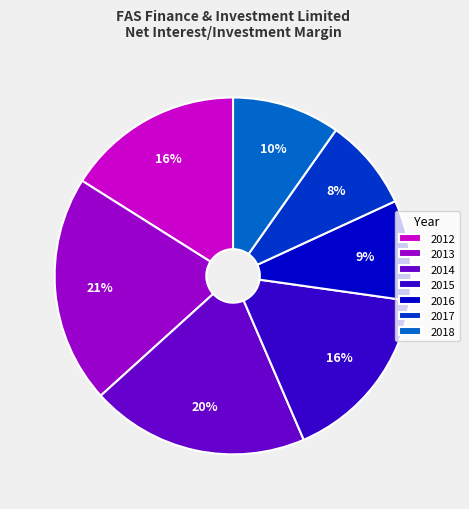

Is there a majority slice in this chart?

No